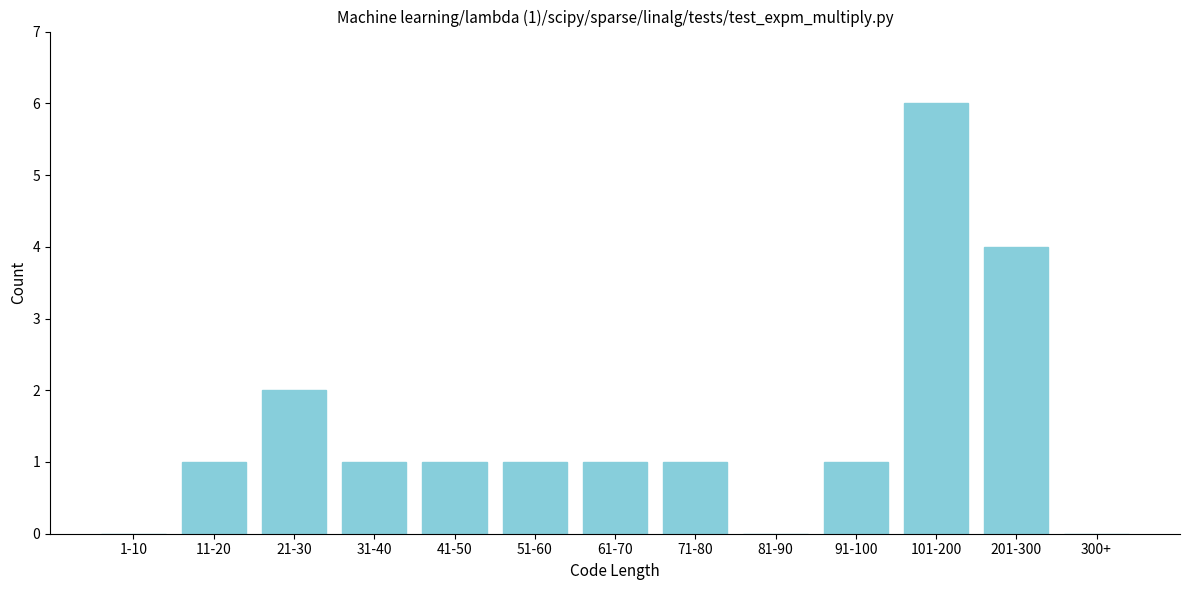

Reading left to right, transcribe all the data shown in this chart.

1-10=0	11-20=1	21-30=2	31-40=1	41-50=1	51-60=1	61-70=1	71-80=1	81-90=0	91-100=1	101-200=6	201-300=4	300+=0